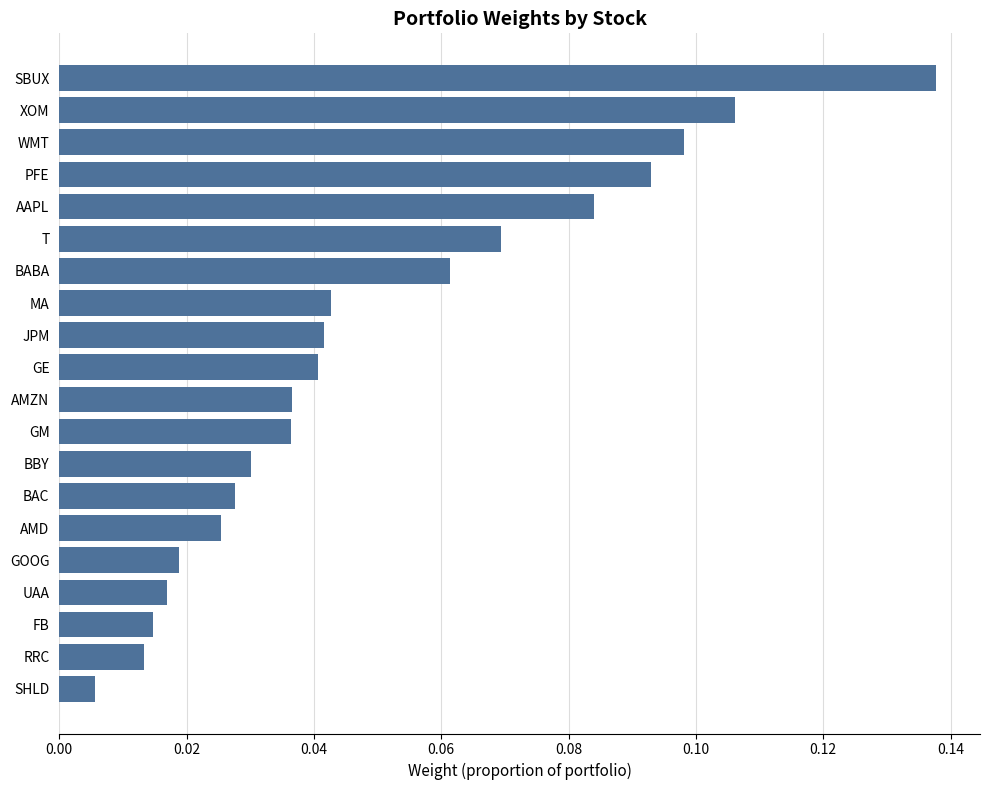

The chart shows a value of 0.0 at XOM. True or false?

False